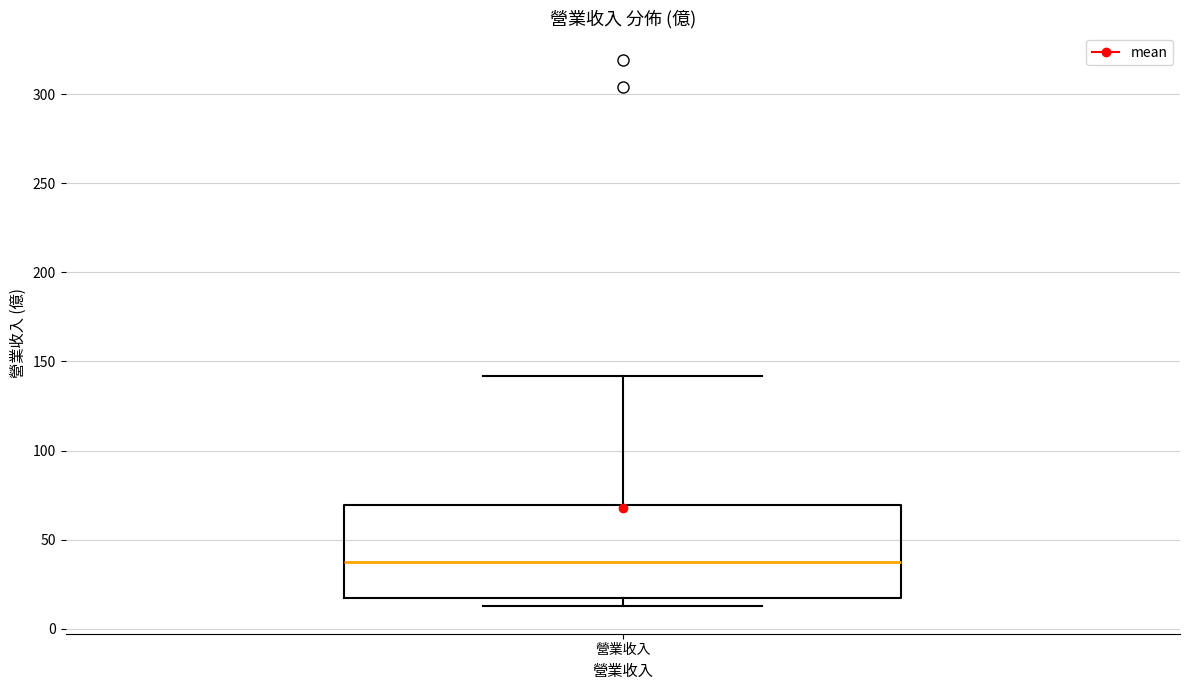

Transcribe this box plot: give where the median line is, the range the box spans, and where the two whiskers end, as read against the y-axis. The values are not printed on the chart, so give them approximately, as read against the axis.

median 40, box 15 to 70, whiskers 15 (just below the box's lower edge) to 140